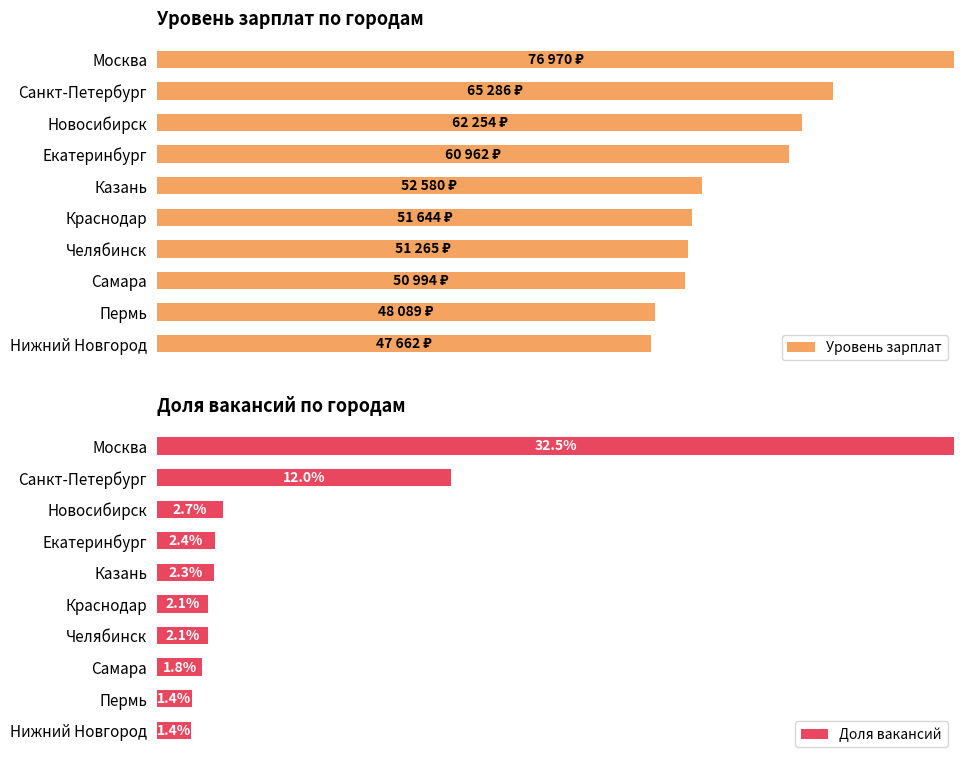

Is the value of Доля вакансий at Санкт-Петербург greater than the value of Уровень зарплат at Нижний Новгород?

No